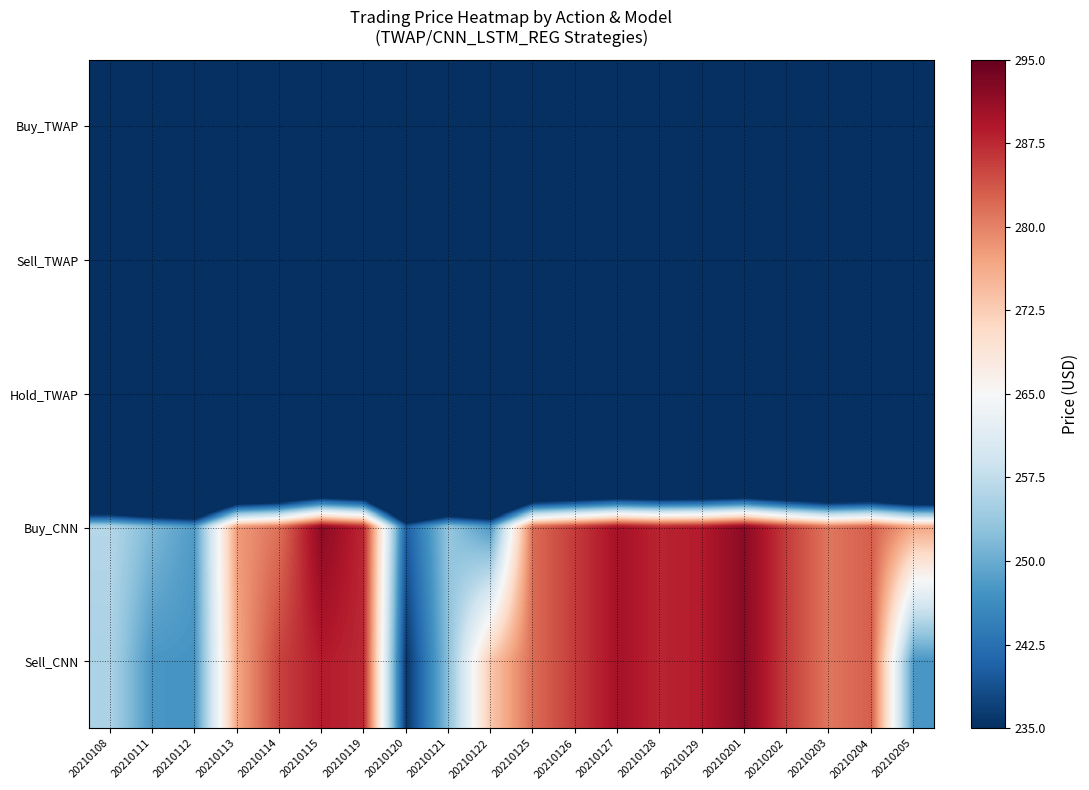

Which series has the largest total across all categories?

Buy_CNN